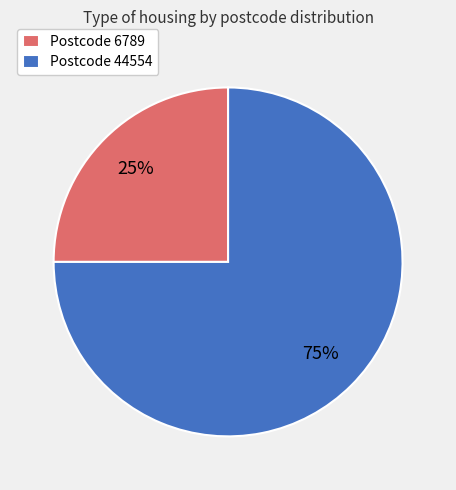

Is it true that Postcode 6789 is 37% of the pie?

False